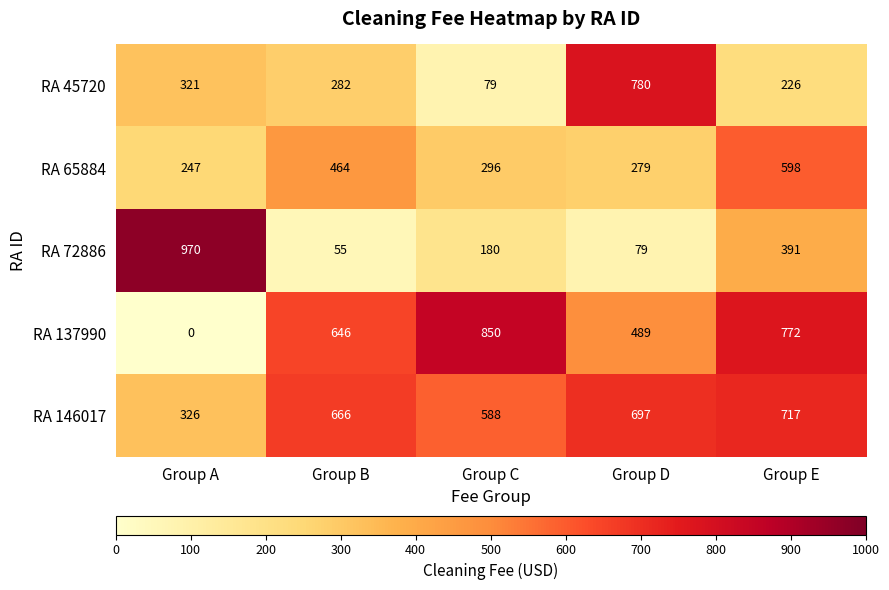

Reading left to right, extract all data points from this chart.

RA 45720: Group A=321	Group B=282	Group C=79	Group D=780	Group E=226
RA 65884: Group A=247	Group B=464	Group C=296	Group D=279	Group E=598
RA 72886: Group A=970	Group B=55	Group C=180	Group D=79	Group E=391
RA 137990: Group A=0	Group B=646	Group C=850	Group D=489	Group E=772
RA 146017: Group A=326	Group B=666	Group C=588	Group D=697	Group E=717